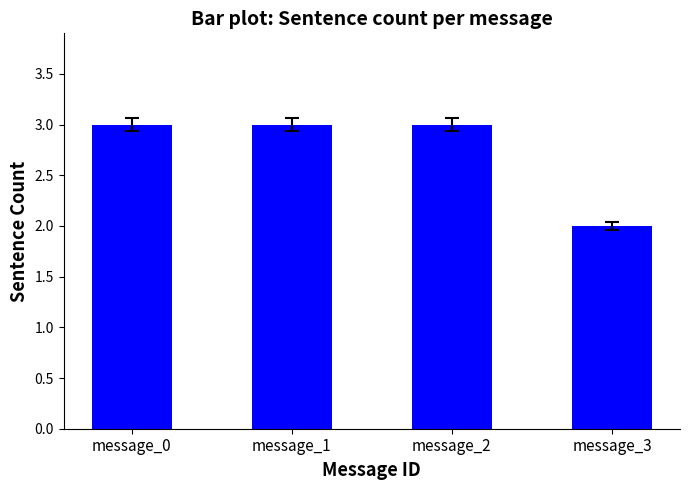

How many categories are shown in the chart?

4